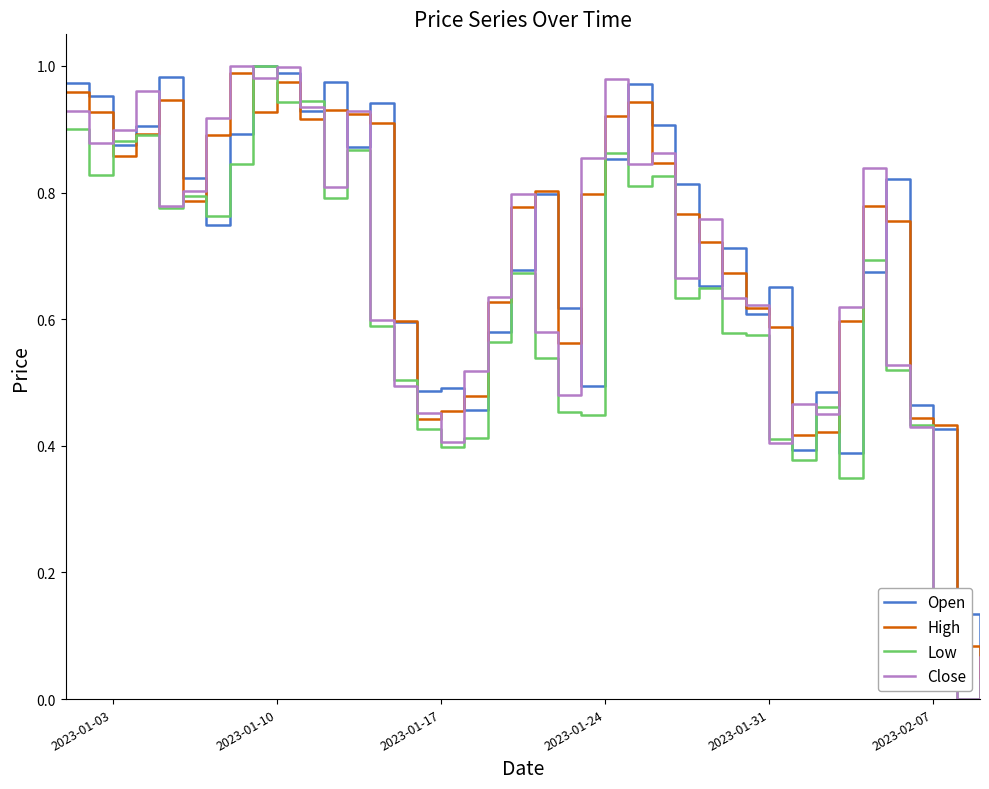

What are all the series names shown in the legend?

Open, High, Low, Close